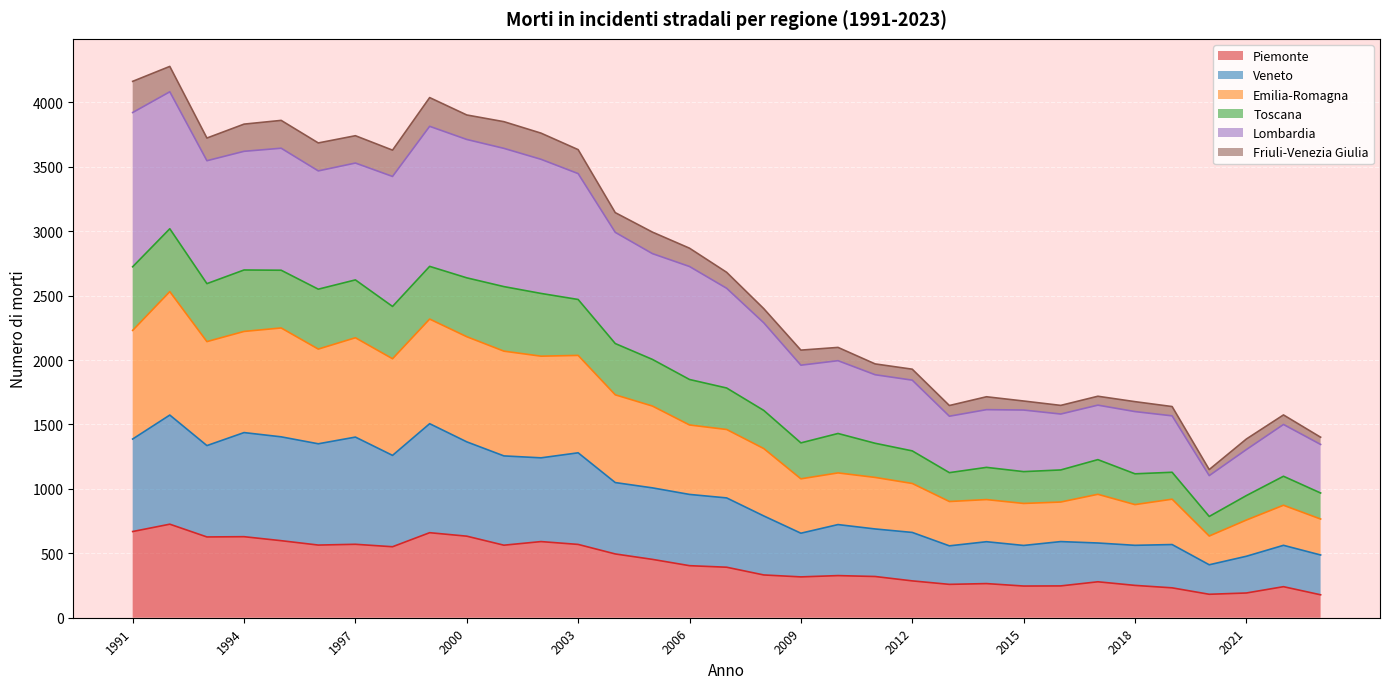

What is the value of the Lombardia point at the 29th from the left?

1567